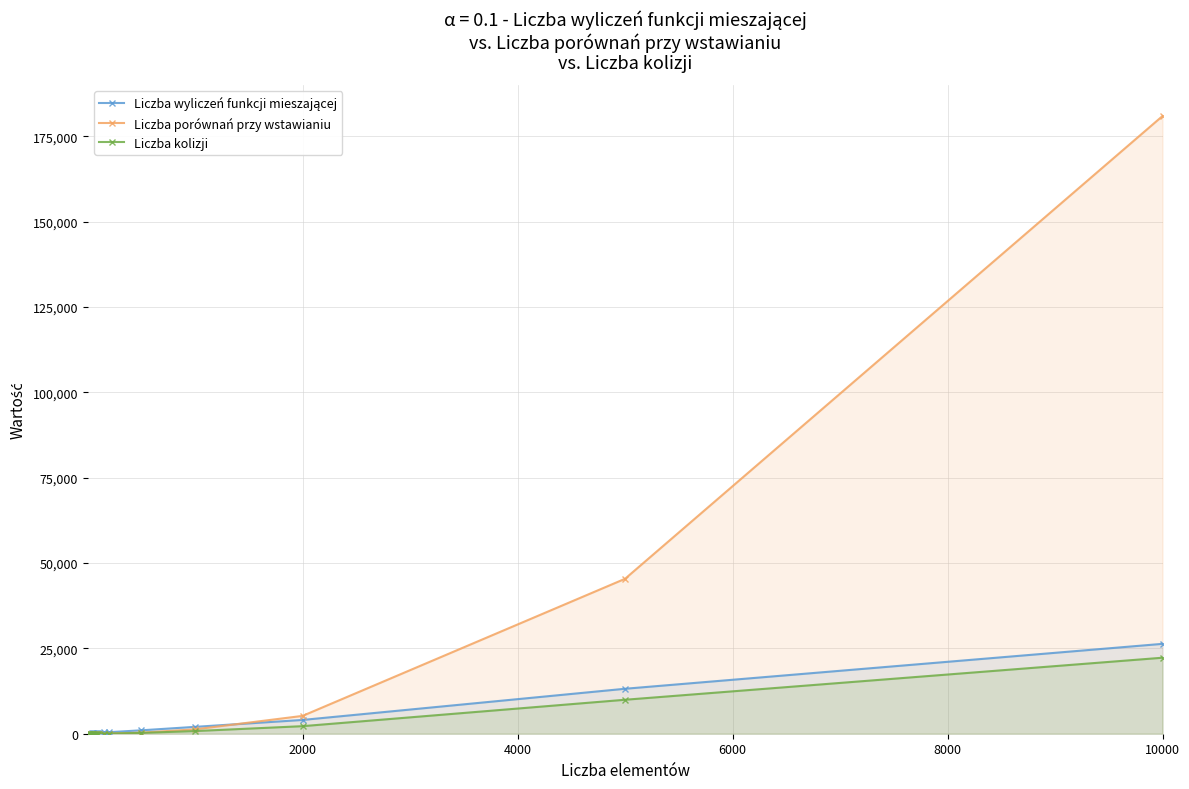

What is the average value of the Liczba porównań przy wstawianiu series?

11663